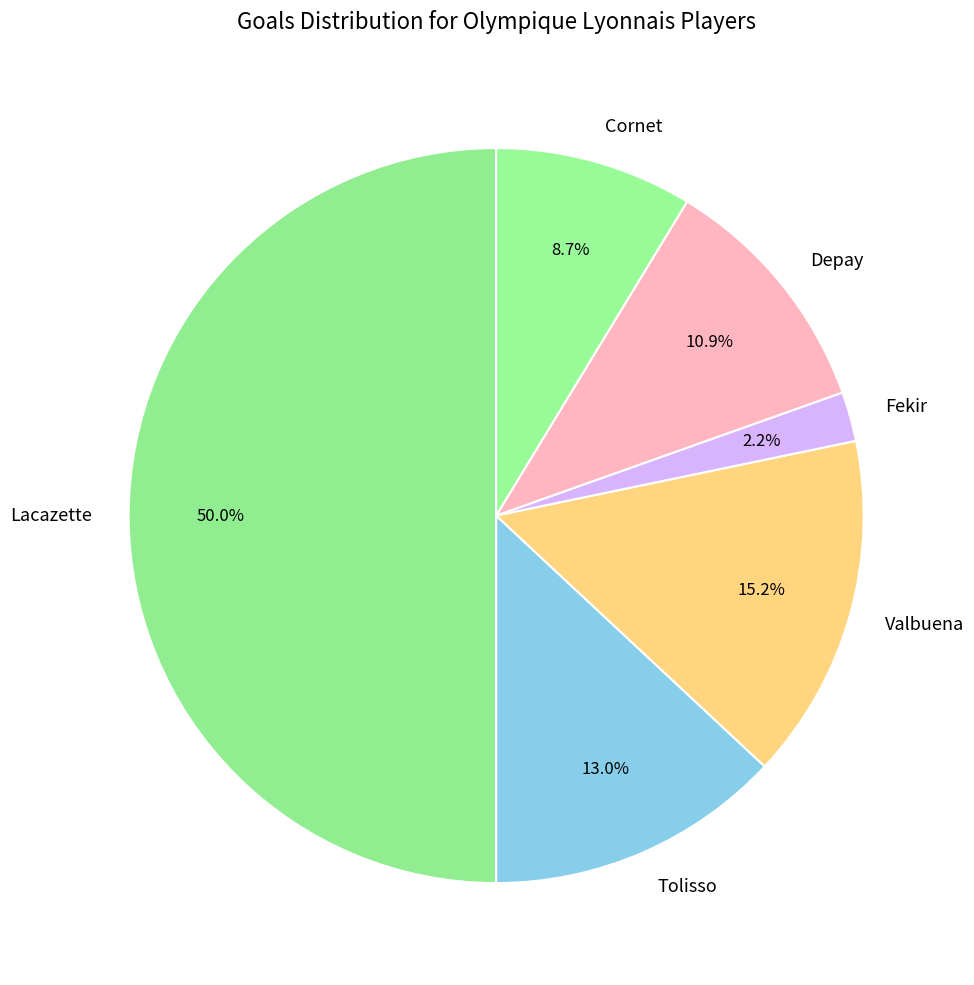

How many slices are in this pie chart?

6